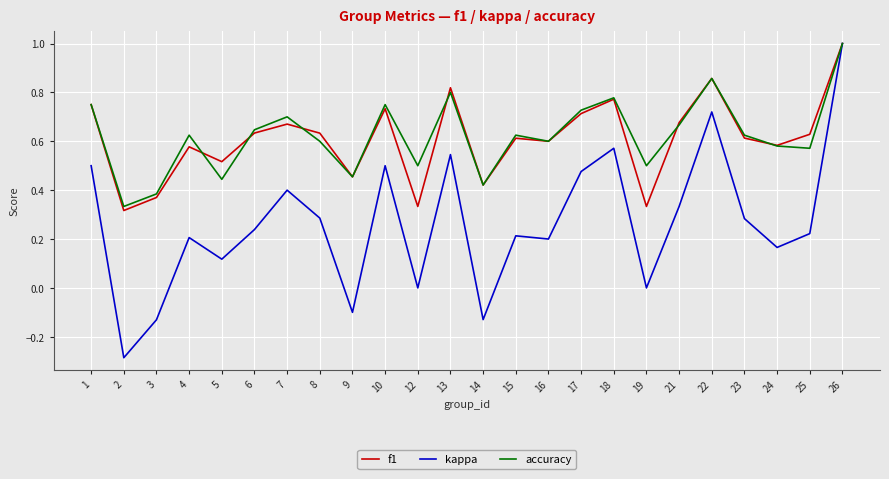

Is it true that kappa equals 0.2 at 15?

True